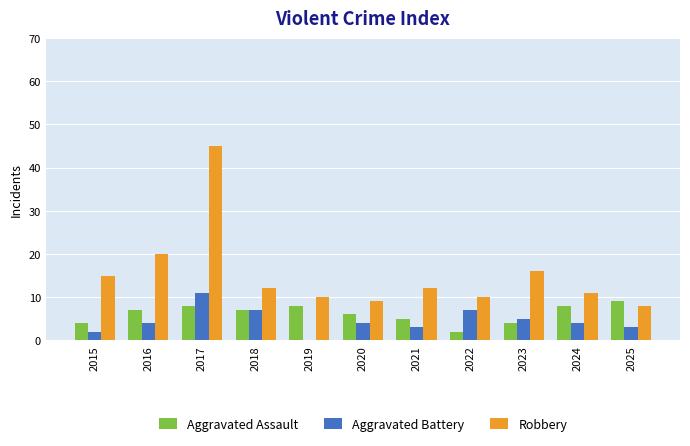

What is the sum of all Aggravated Battery values?

50